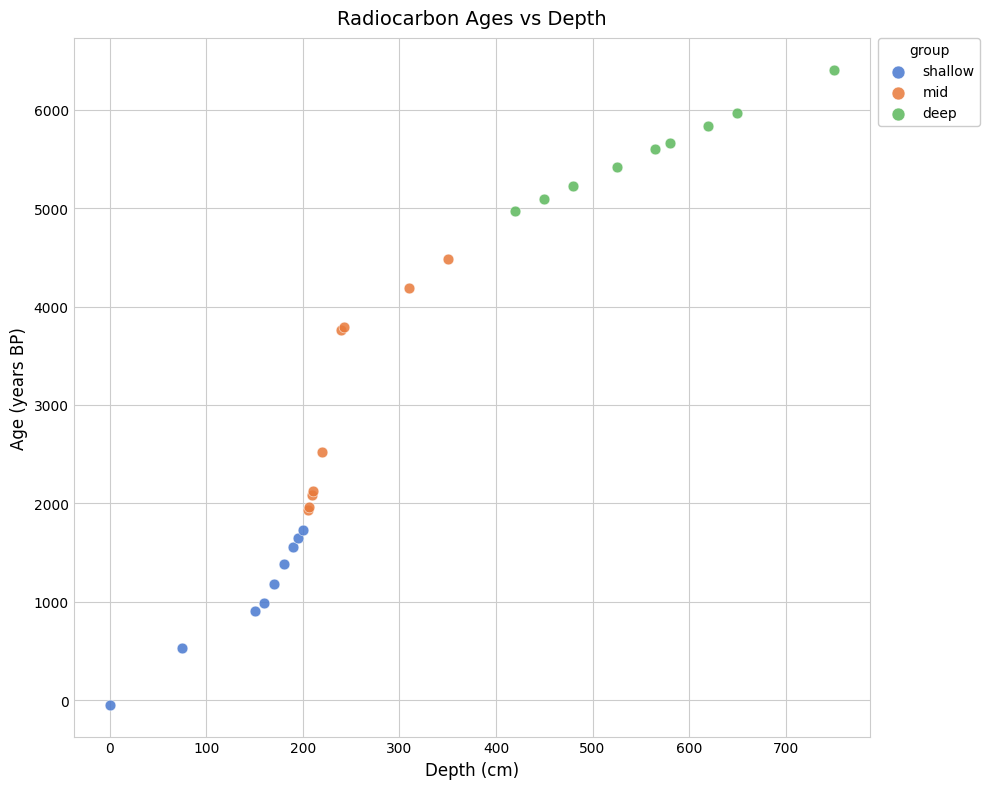

Which series reaches the minimum Y coordinate?

shallow